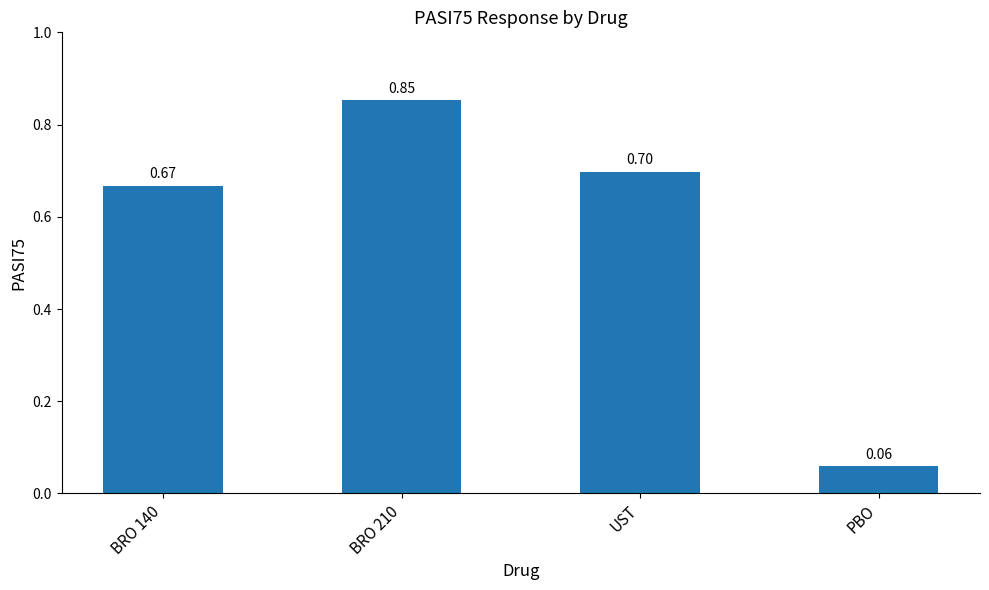

List the labels in order of value, smallest first.

PBO, BRO 140, UST, BRO 210